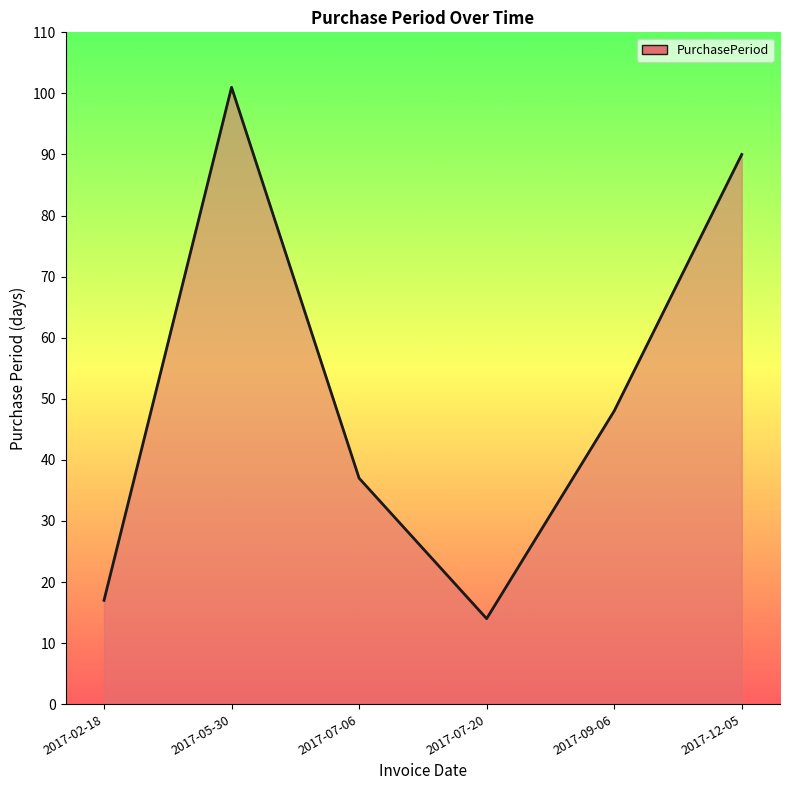

How many lines are shown in the chart?

1